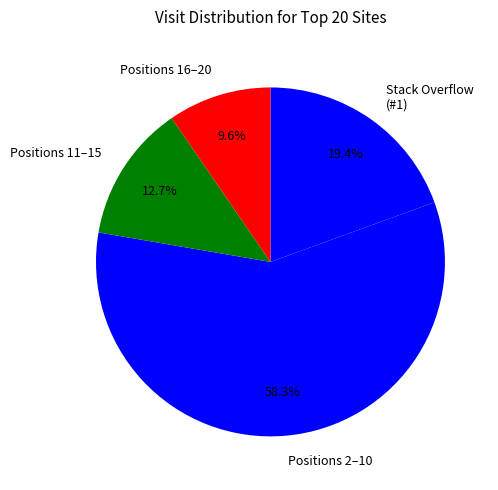

How much of the chart is everything except Positions 2–10?

41.7%